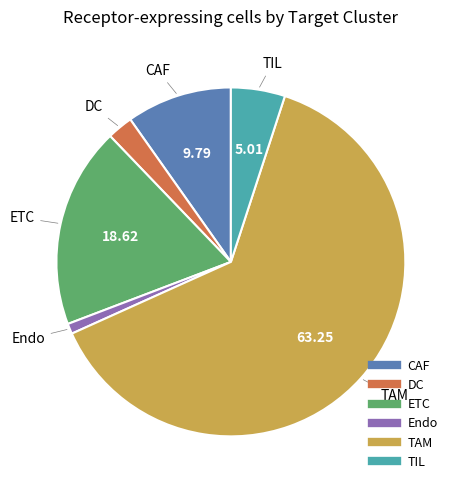

Do TIL and Endo together represent more than half of the pie?

No